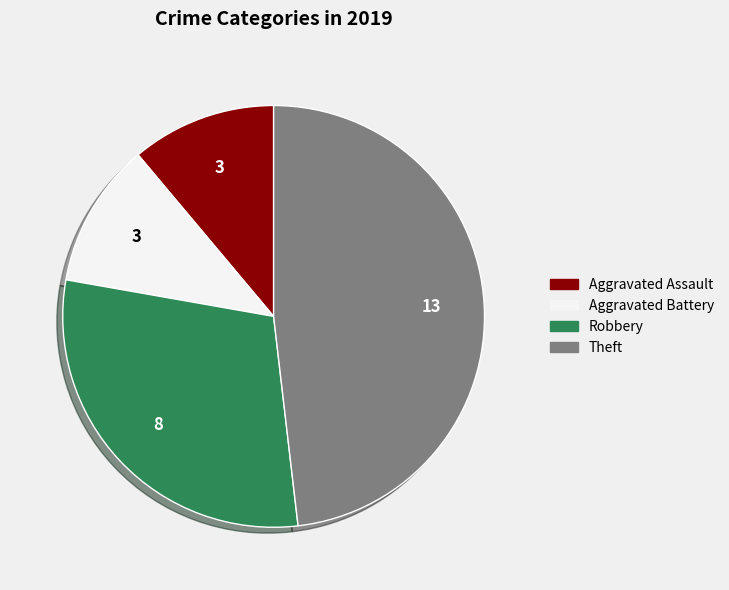

The Robbery slice represents 30% of the pie. True or false?

True